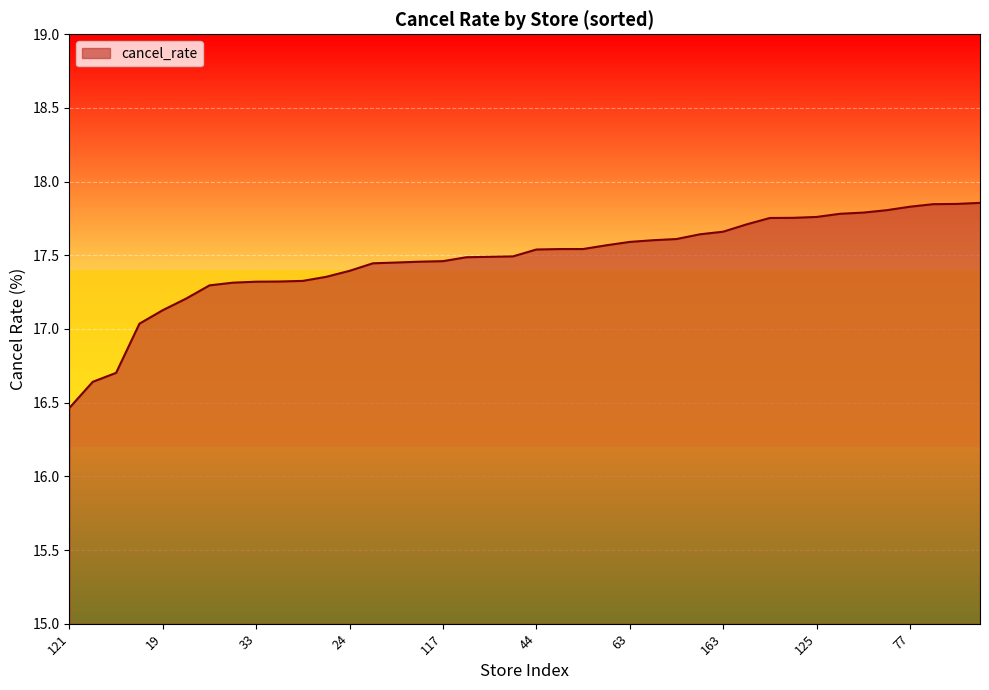

What is the smallest value displayed?

16.5